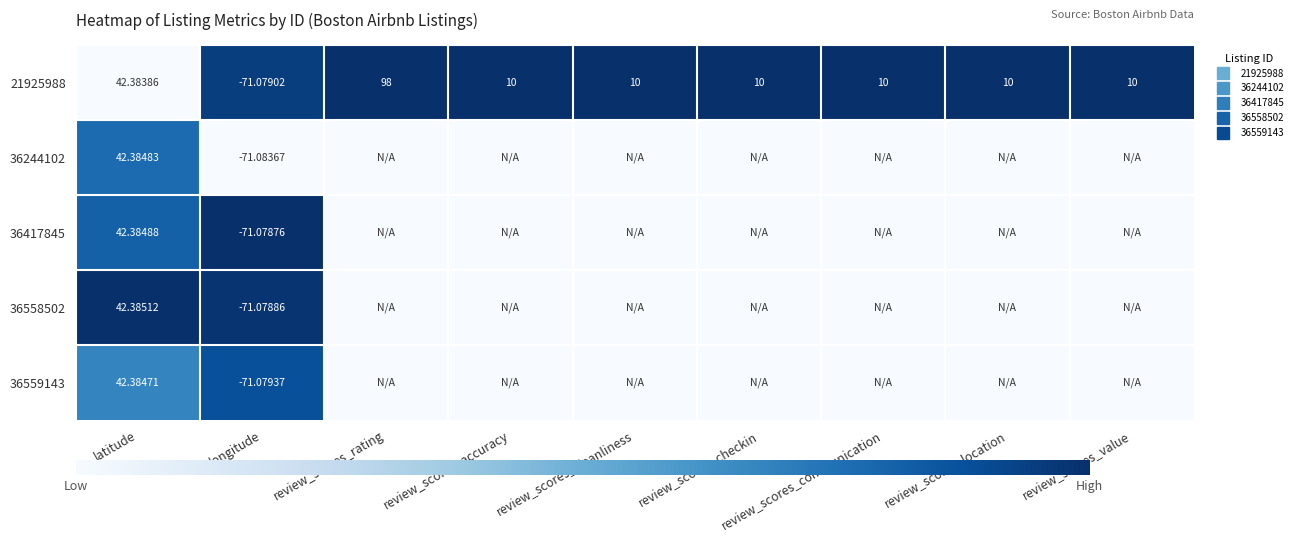

Which series has the largest range (max minus min)?

21925988